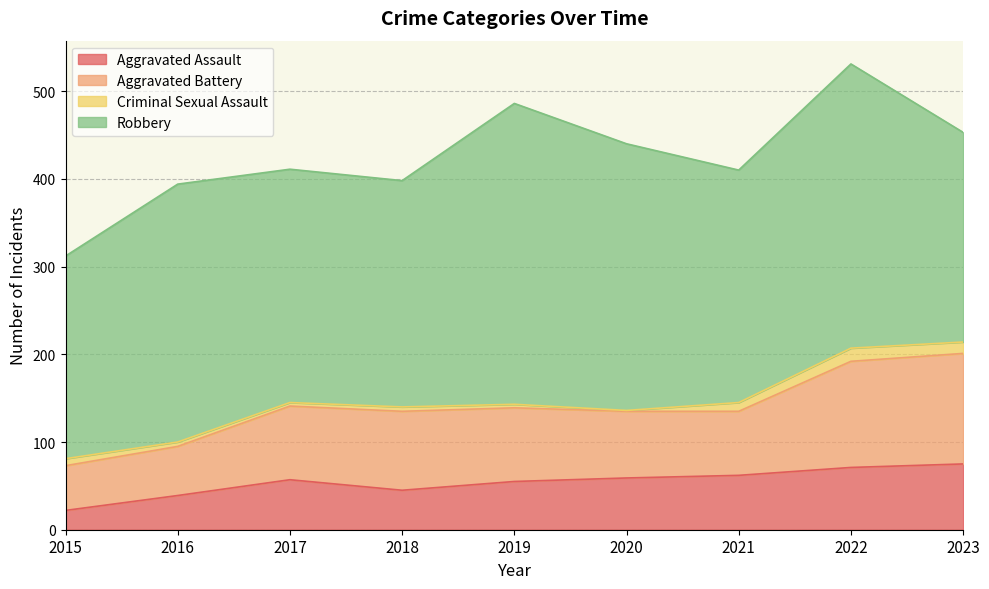

What is the average value of the Robbery series?

280